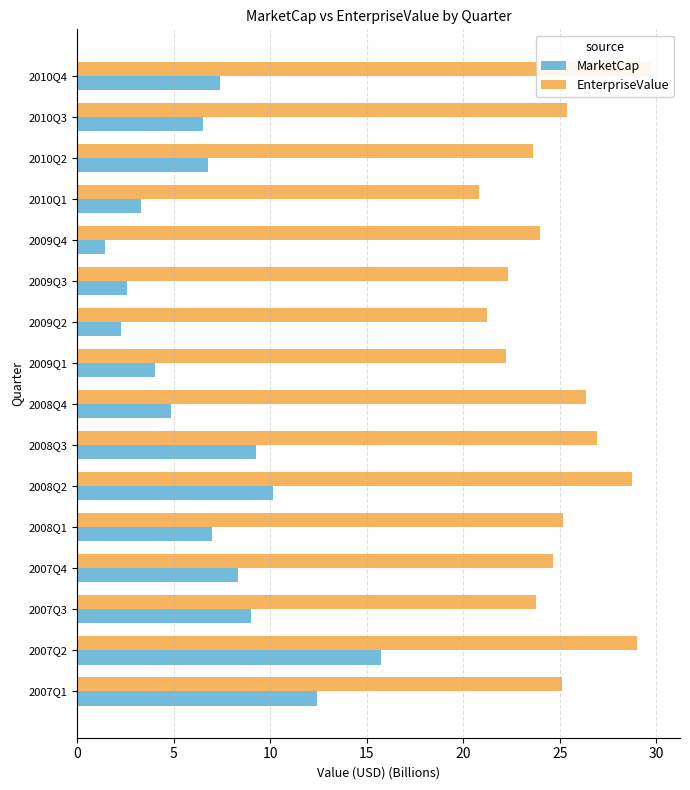

Count the number of data series in this chart.

2